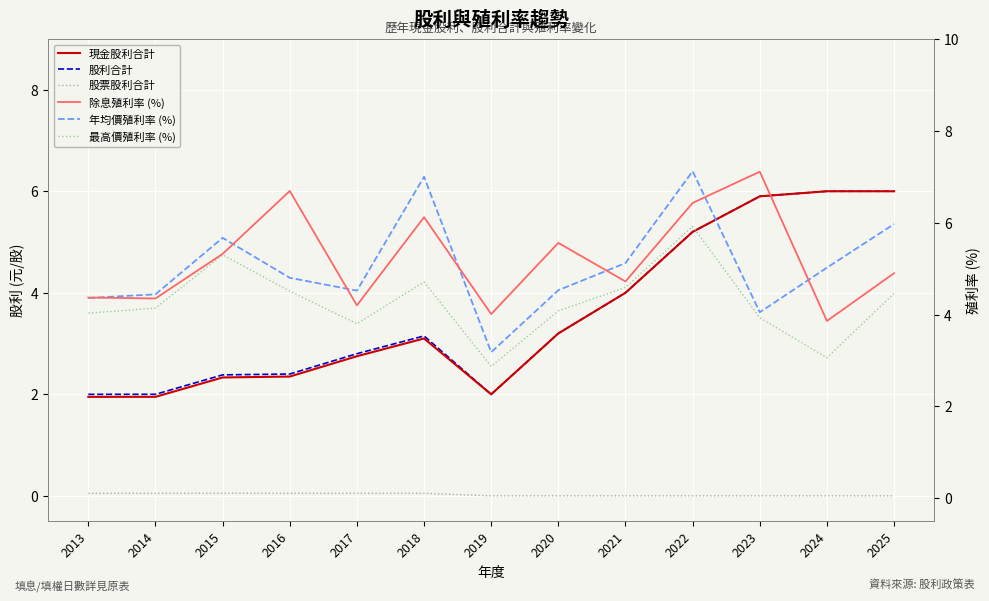

Read the 年均價殖利率 (%) value at 2024.

5.0